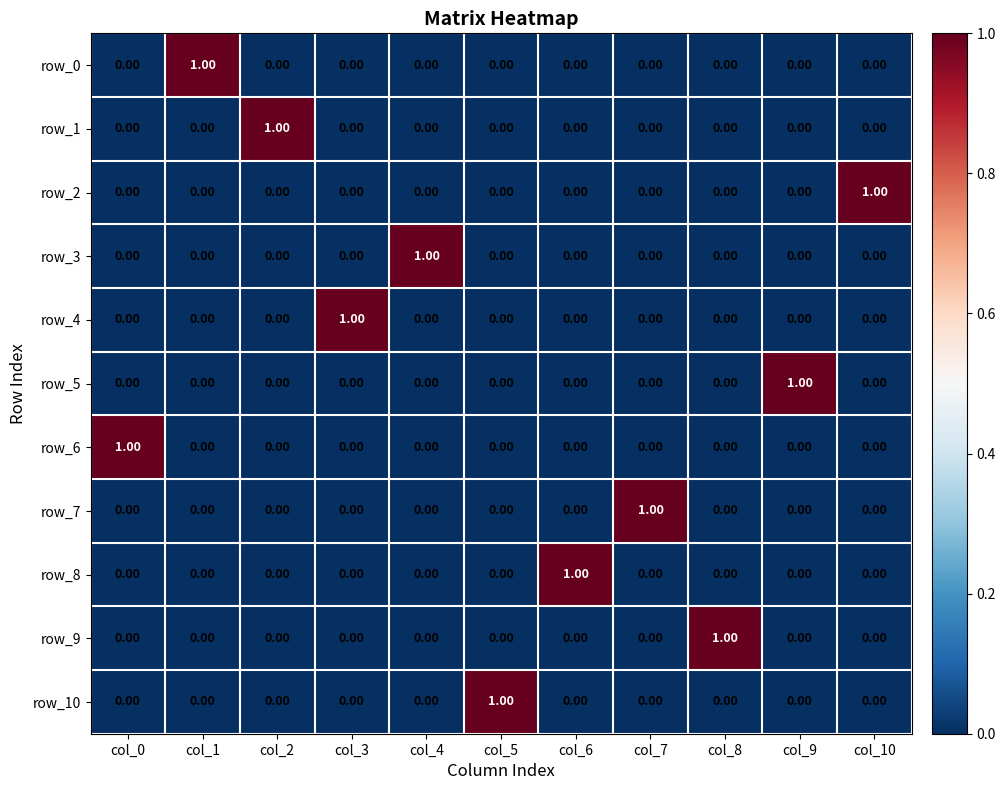

Is the value of row_5 at col_9 greater than the value of row_8 at col_10?

Yes